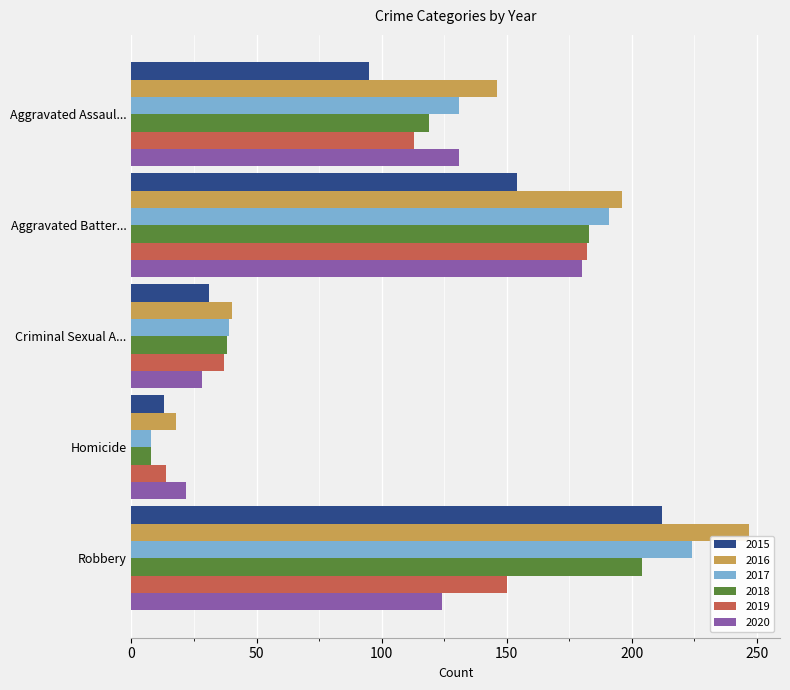

Which label corresponds to the smallest value in the chart?

Homicide